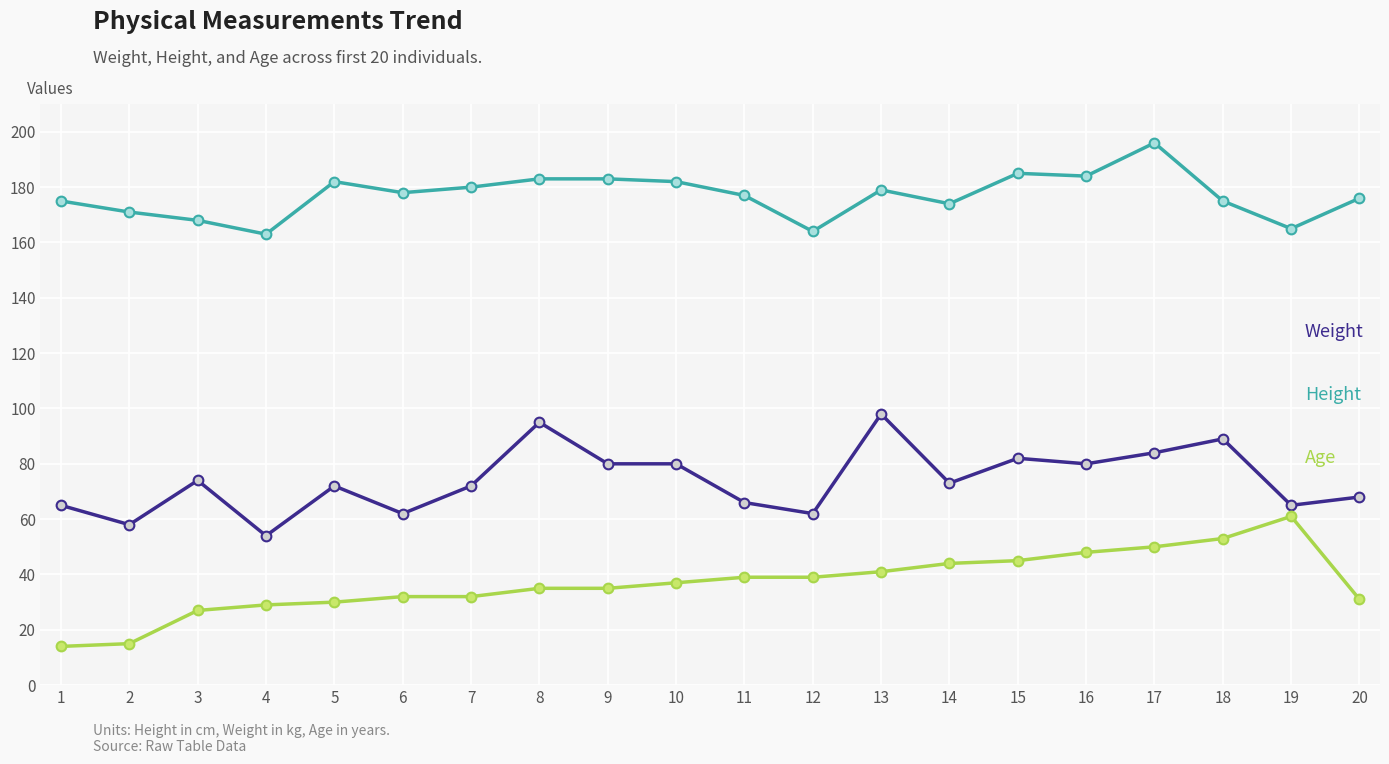

Is it true that Height equals 177 at 11?

True